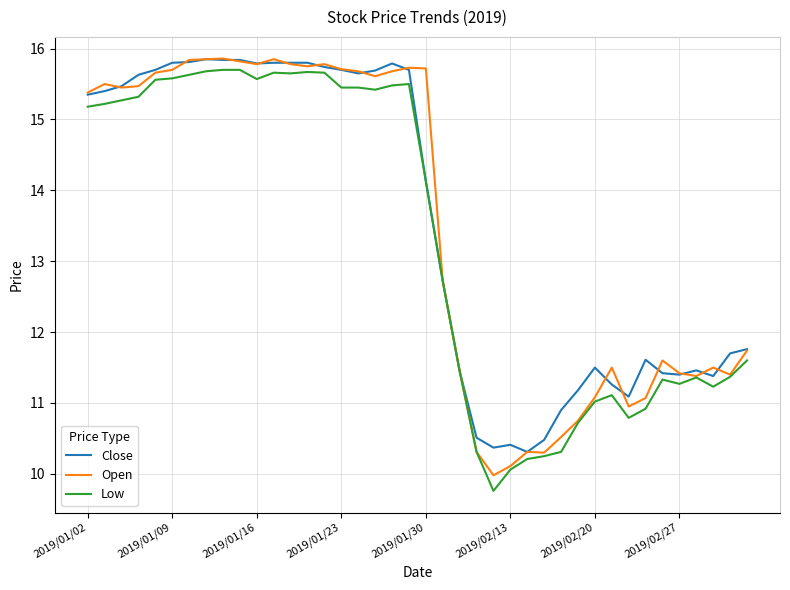

What is the minimum value for Low?

9.8